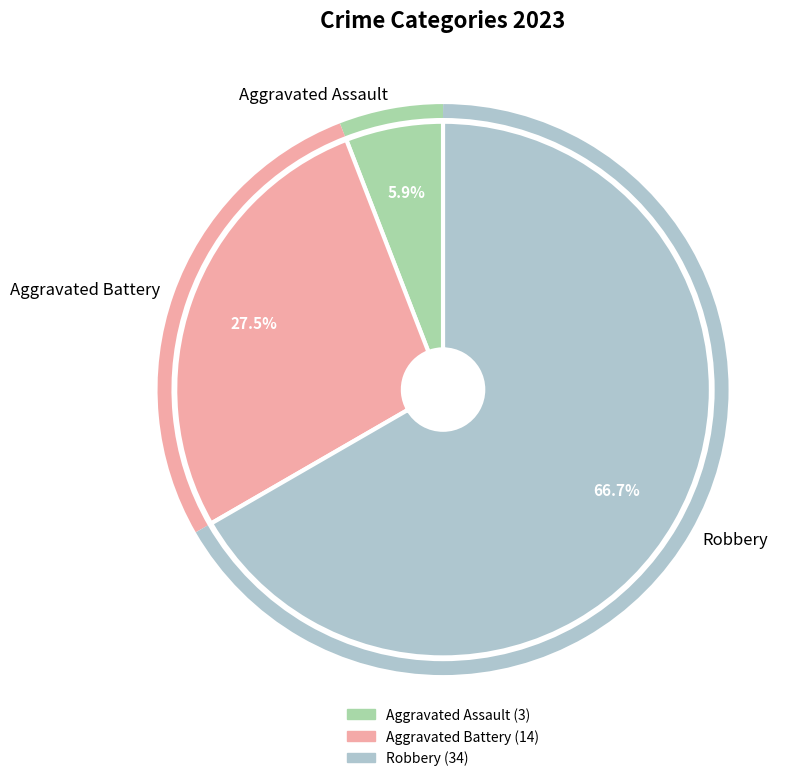

Is there a majority slice in this chart?

Yes